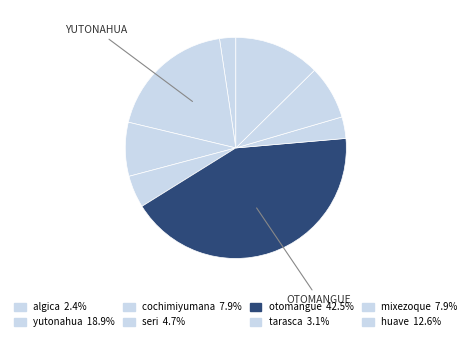

How many segments does this pie chart have?

8